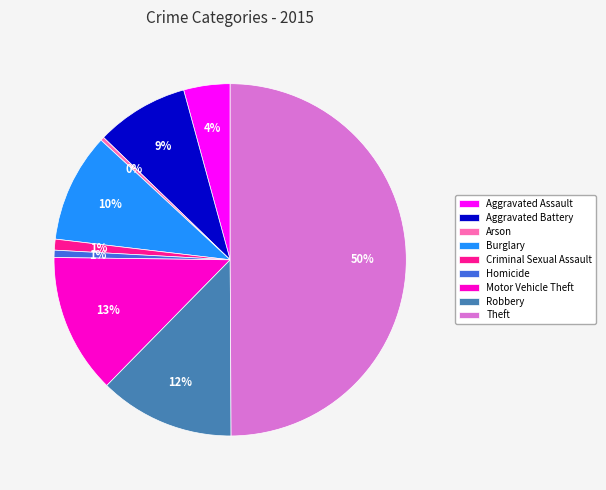

Between Burglary and Arson, which is larger?

Burglary